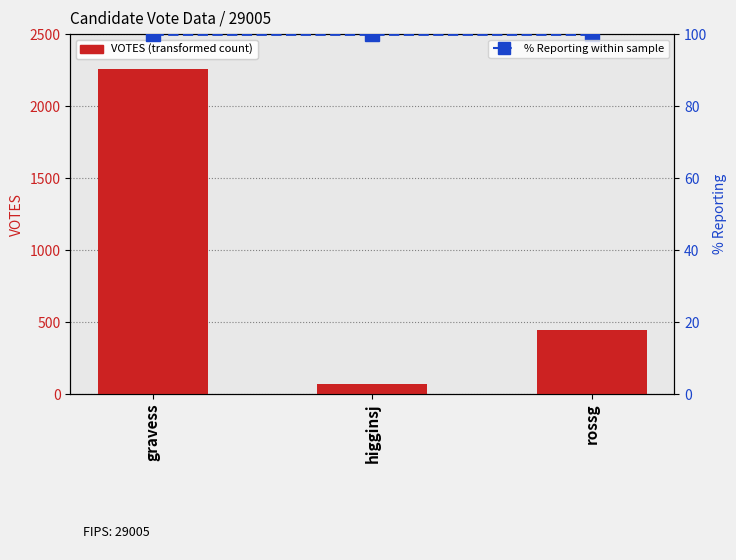

Reading left to right, extract all data points from this chart.

VOTES: 2257	72	444
% Reporting: 100	100	100